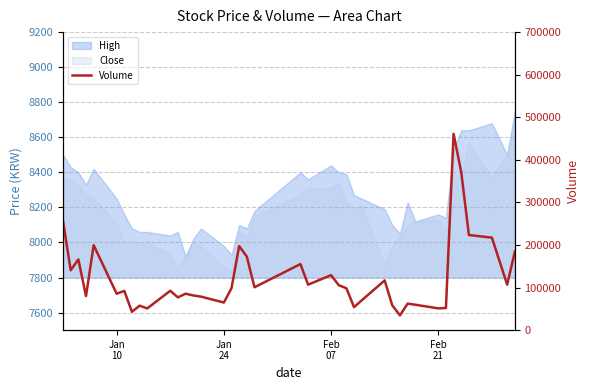

Reading right to left, extract all data points from this chart.

184510	106745	217249	223374	371113	461000	52024	51129	59639	62223	34712	57966	116728	69873	53983	98359	105610	129084	106773	155141	100643	172687	197361	98499	64796	78743	81433	85557	76835	92412	51033	57415	42991	92167	85530	199521	80032	166121	140618	256307